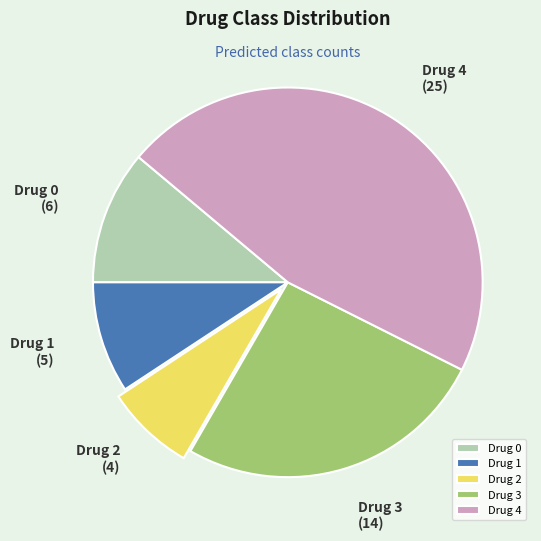

Which slice is the largest?

Drug 4